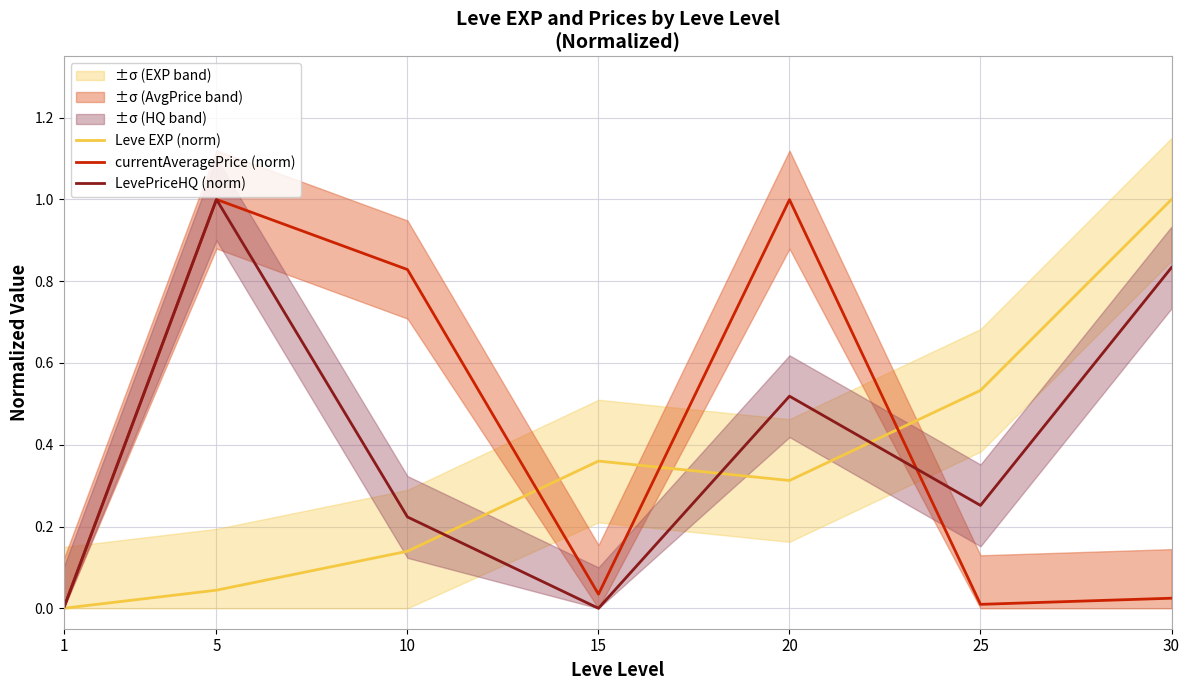

Does the chart have visible grid lines?

Yes